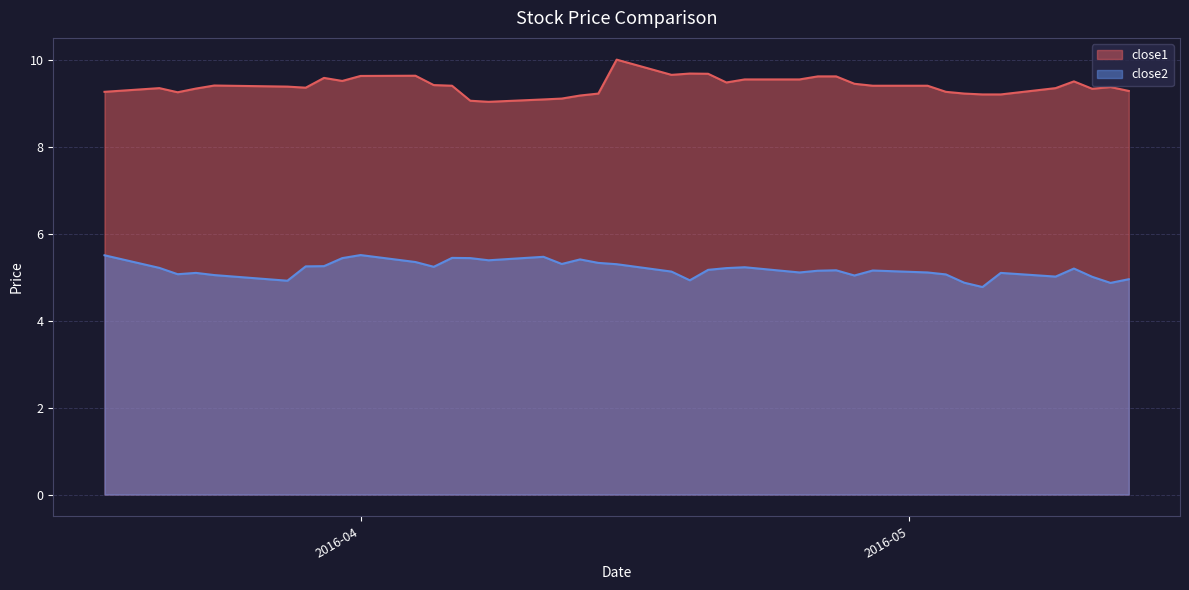

What are all the series names shown in the legend?

close1, close2